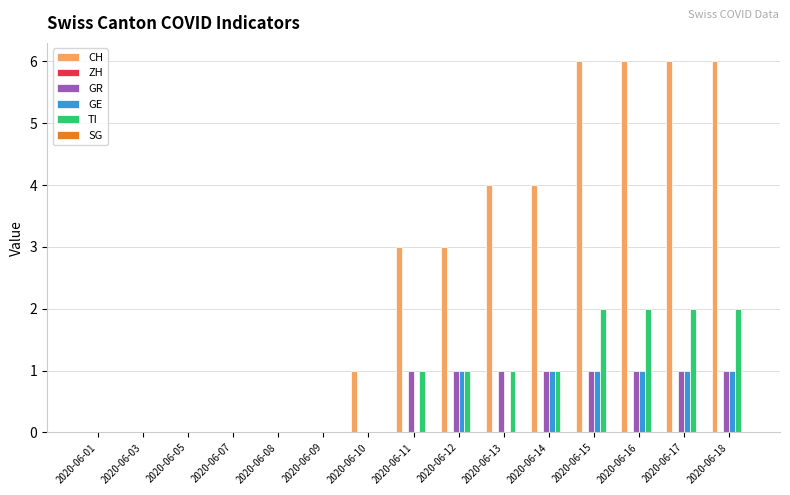

What is the difference between the GR values at 2020-06-18 and 2020-06-05?

1